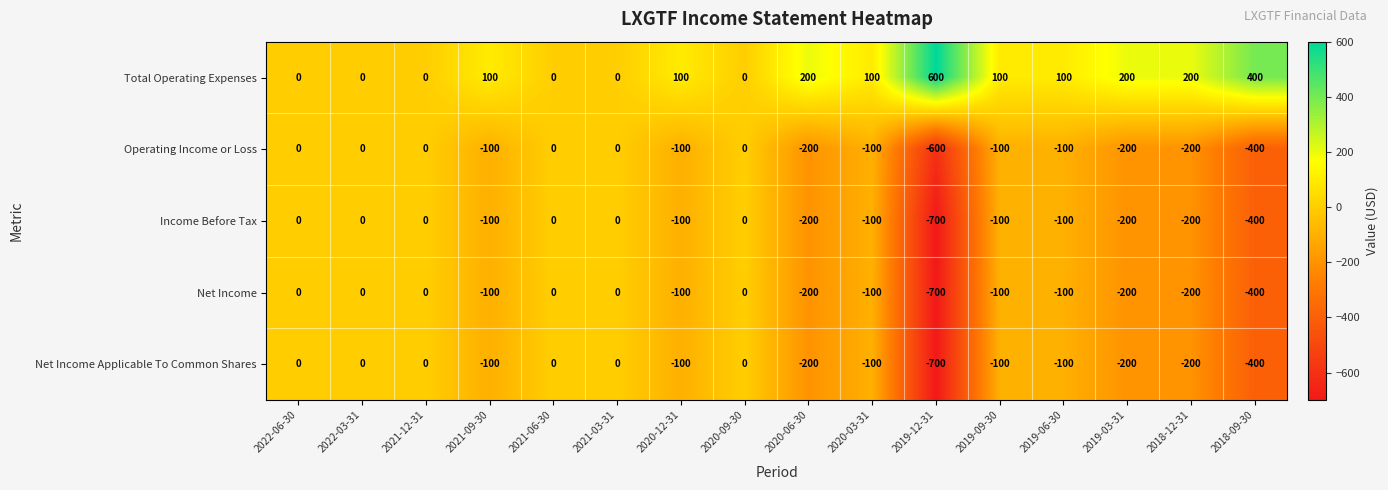

The value of Operating Income or Loss at 2021-12-31 is 324. True or false?

False